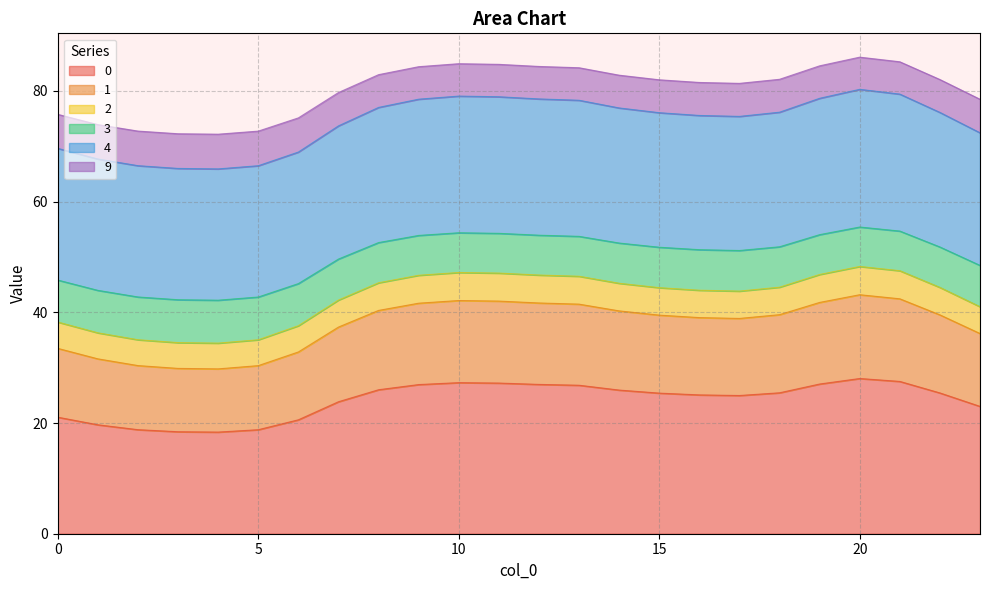

What is the value of the 0 point at the 5th from the left?

18.4